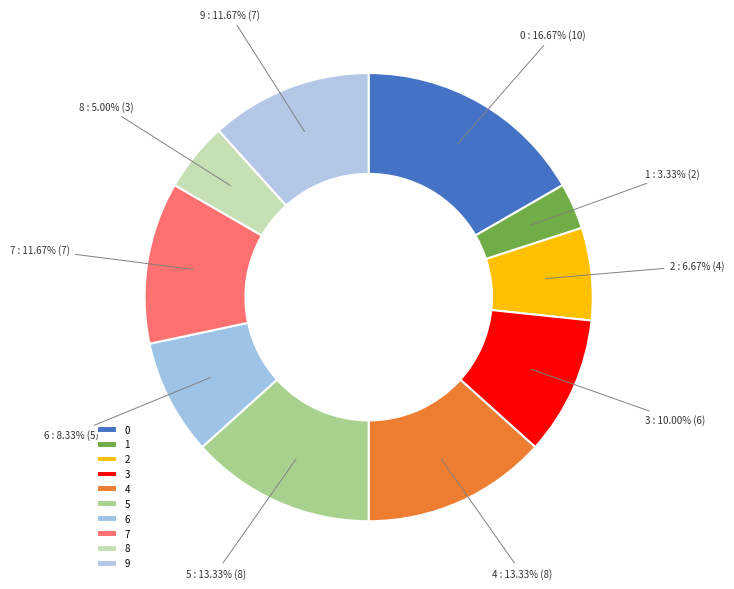

Between 8 and 1, which is larger?

8